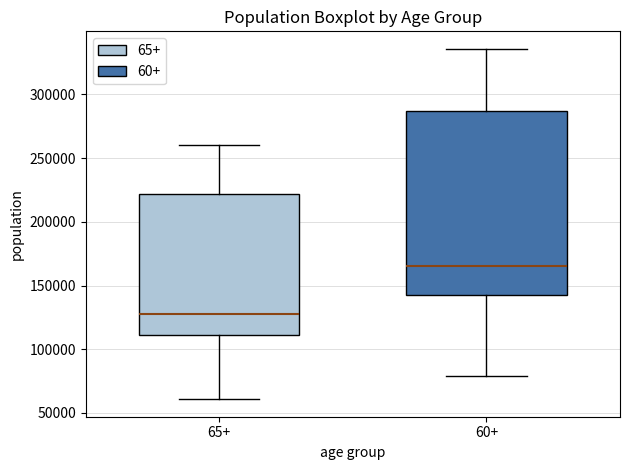

Comparing the boxes themselves (not the whiskers), which one is the tallest?

60+